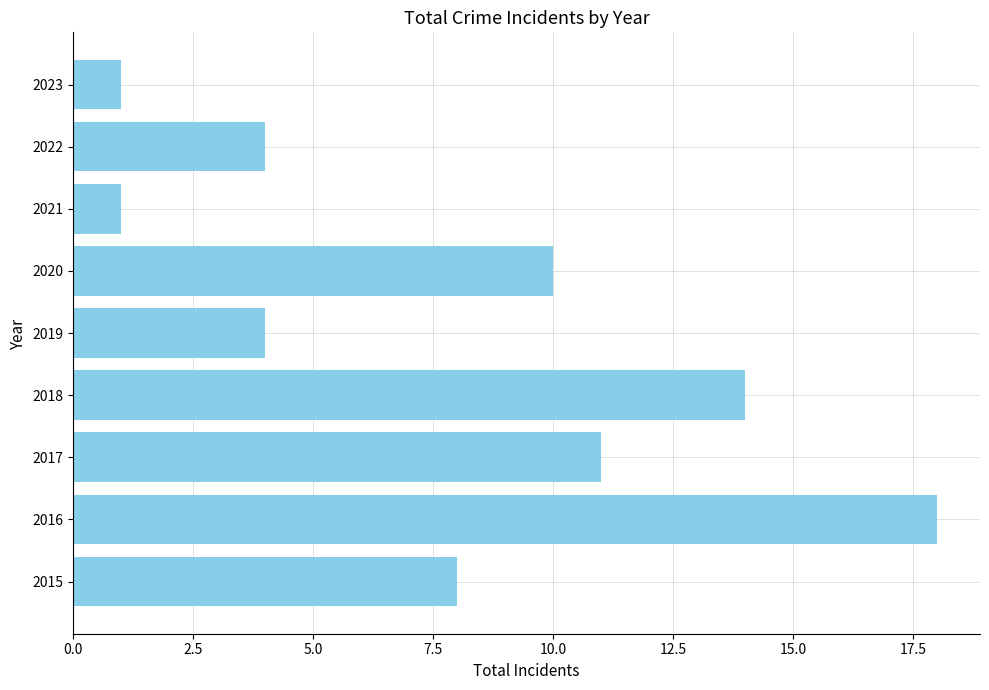

Are the bars horizontal?

Yes